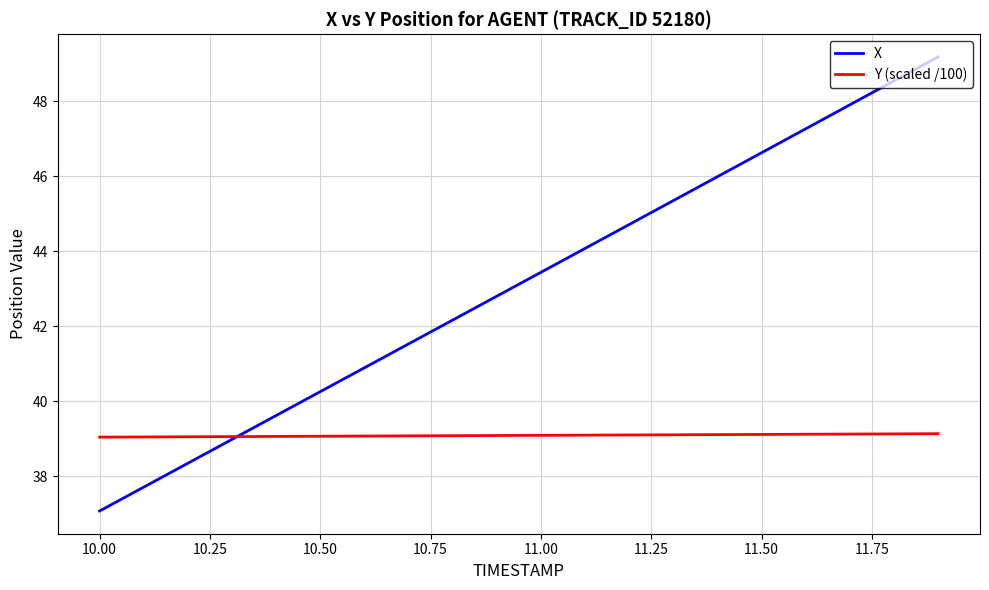

Rank the series by their average value, from highest to lowest.

X, Y (scaled /100)